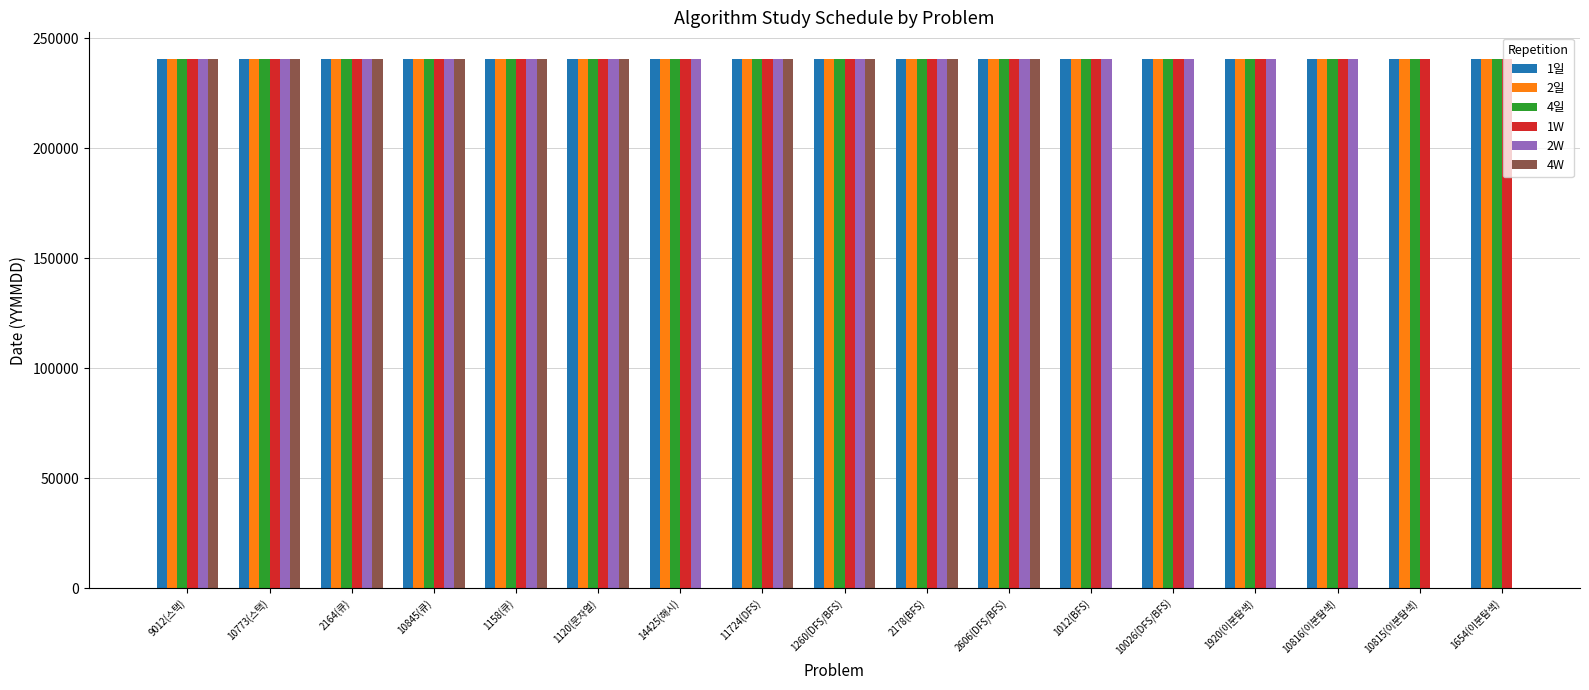

Is it true that 1일 equals 150557.4 at 1920(이분탐색)?

False